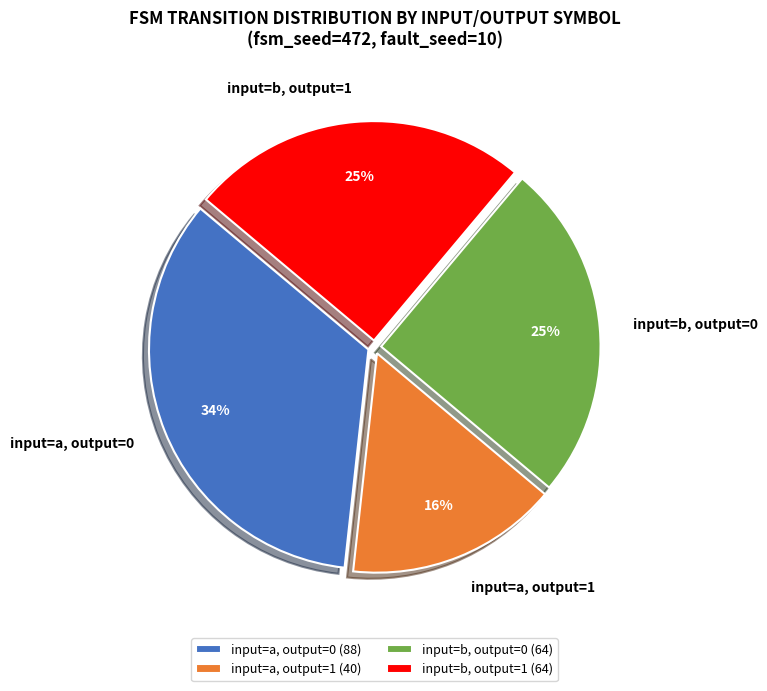

Does input=b, output=1 represent more than half of the total?

No